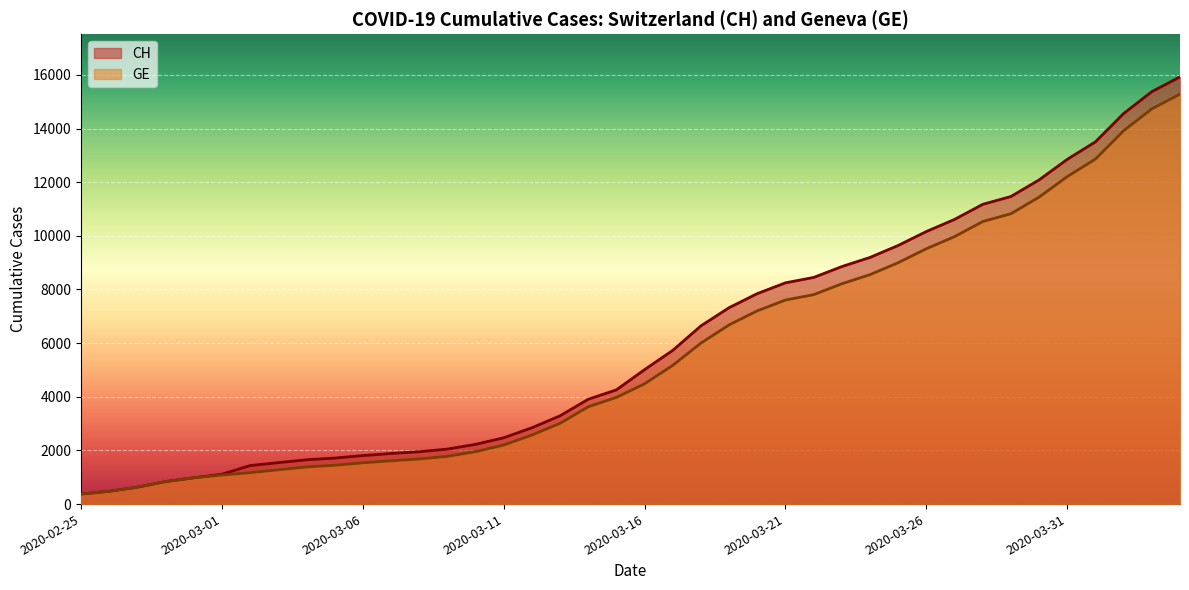

Is the value of CH at 2020-04-26 greater than the value of GE at 2020-03-15?

Yes